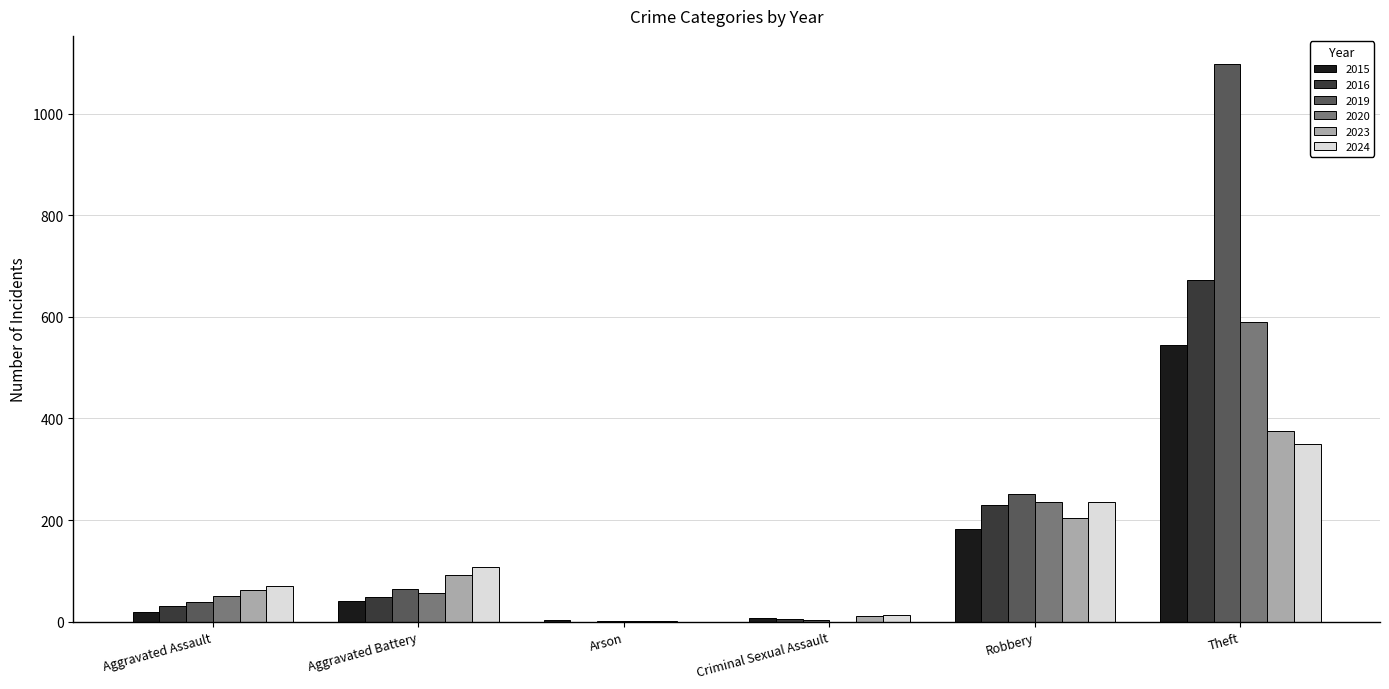

Where is 2015 nearest to the value 274?

Robbery